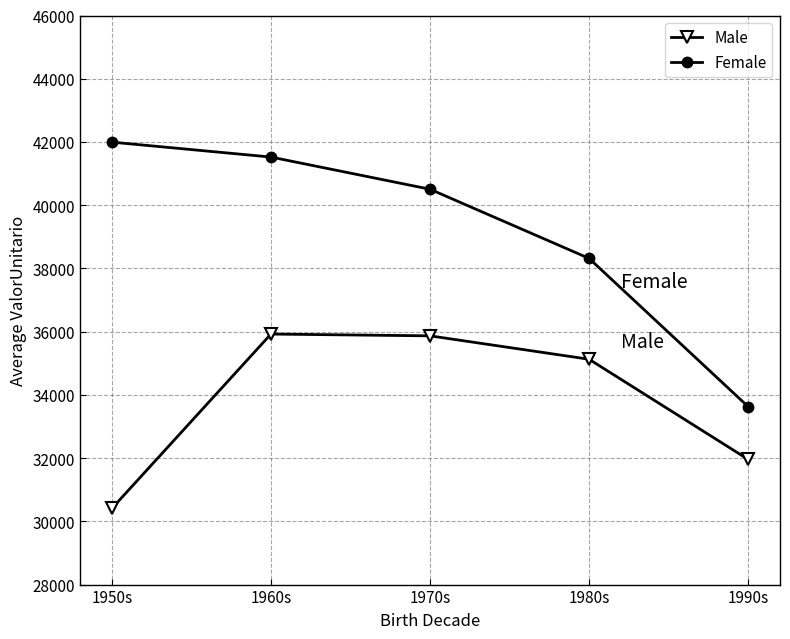

At which category is the sum across all series the highest?

1960s